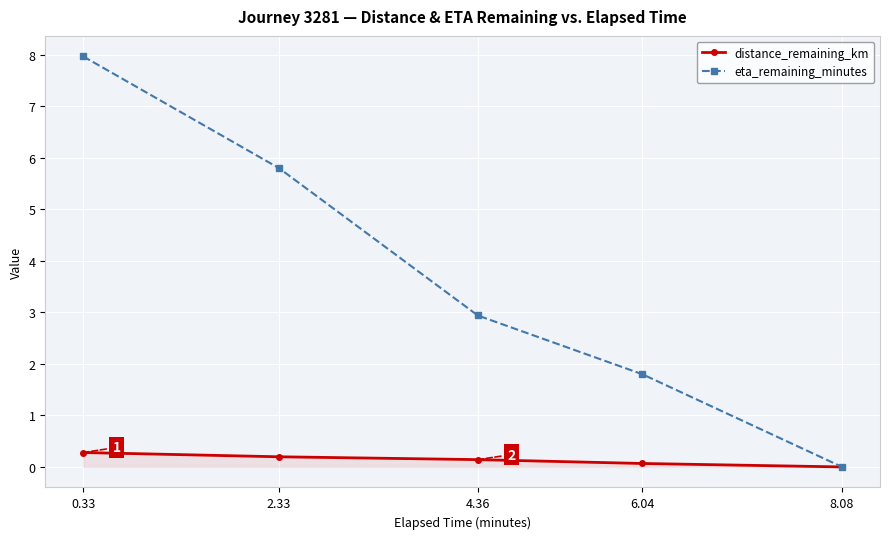

How many categories are shown in the chart?

5